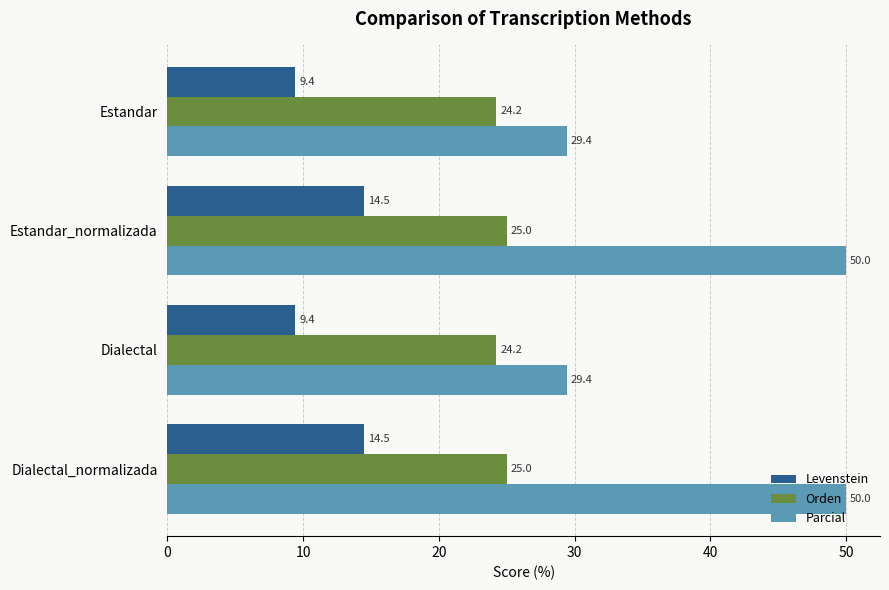

The value of Orden at Estandar_normalizada is 25.0. True or false?

True